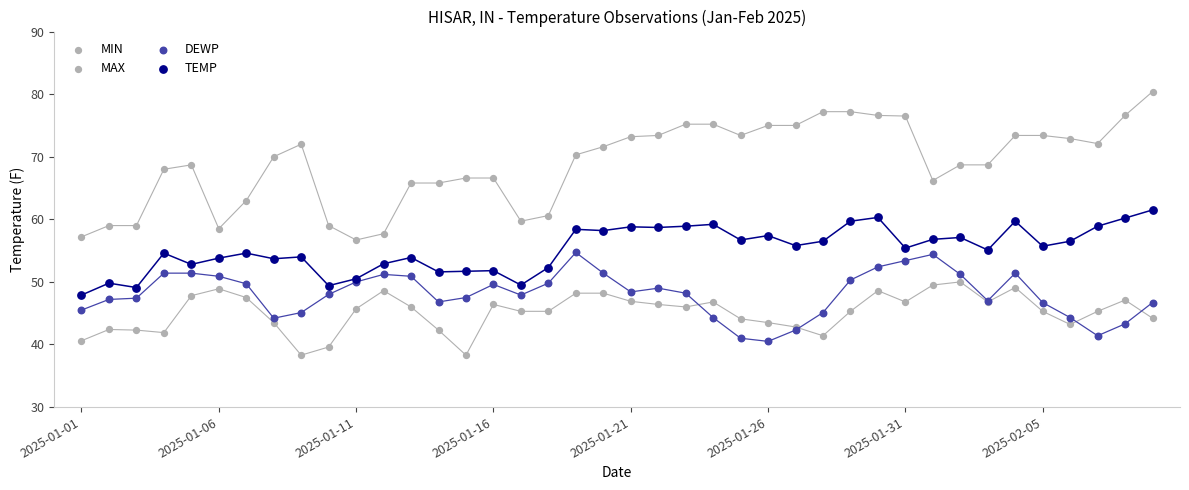

Which series contains the lowest Y value?

MIN